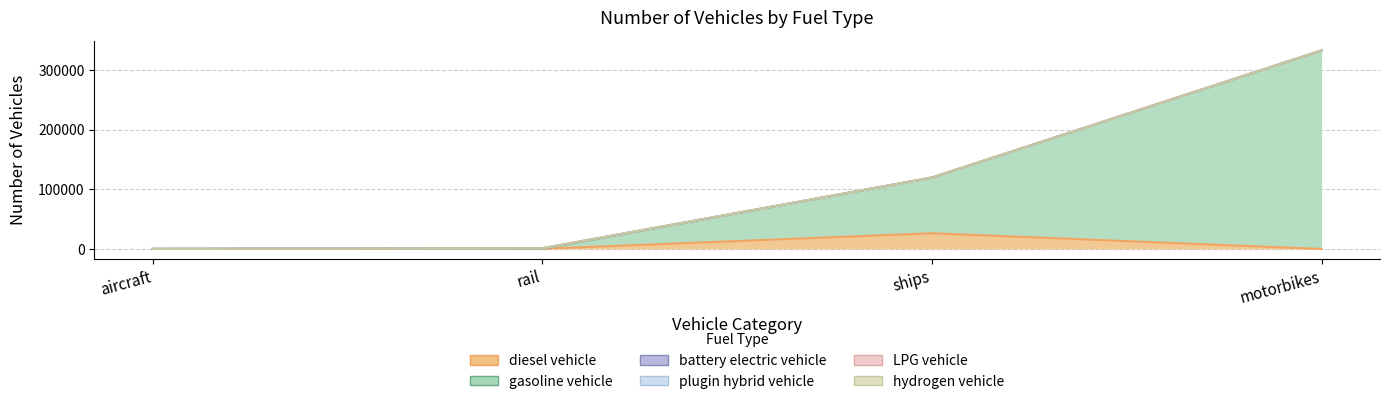

Which series has the largest total across all categories?

gasoline vehicle